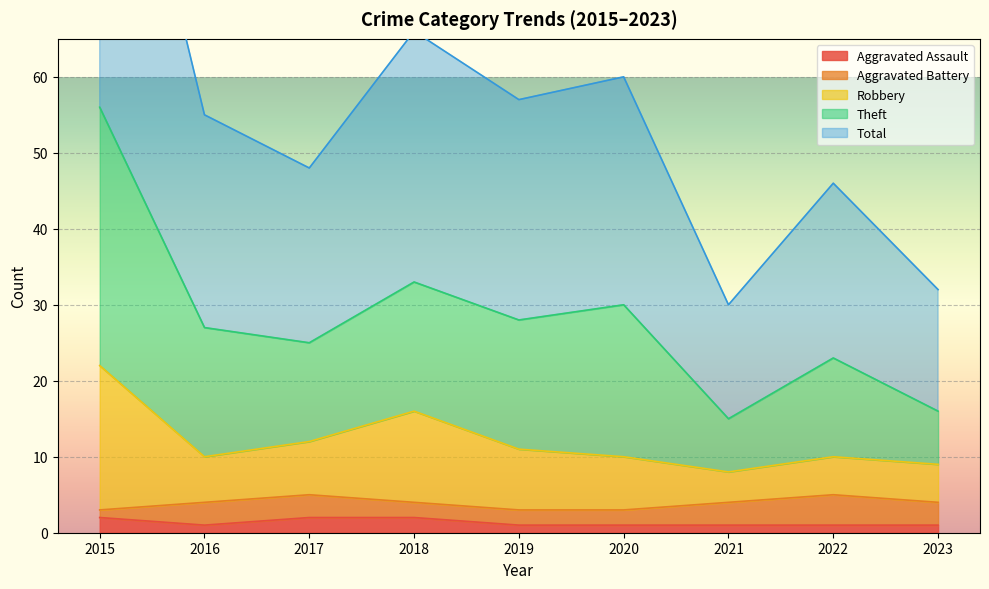

In Aggravated Assault, how many points are lower than both neighbors (excluding endpoints)?

1